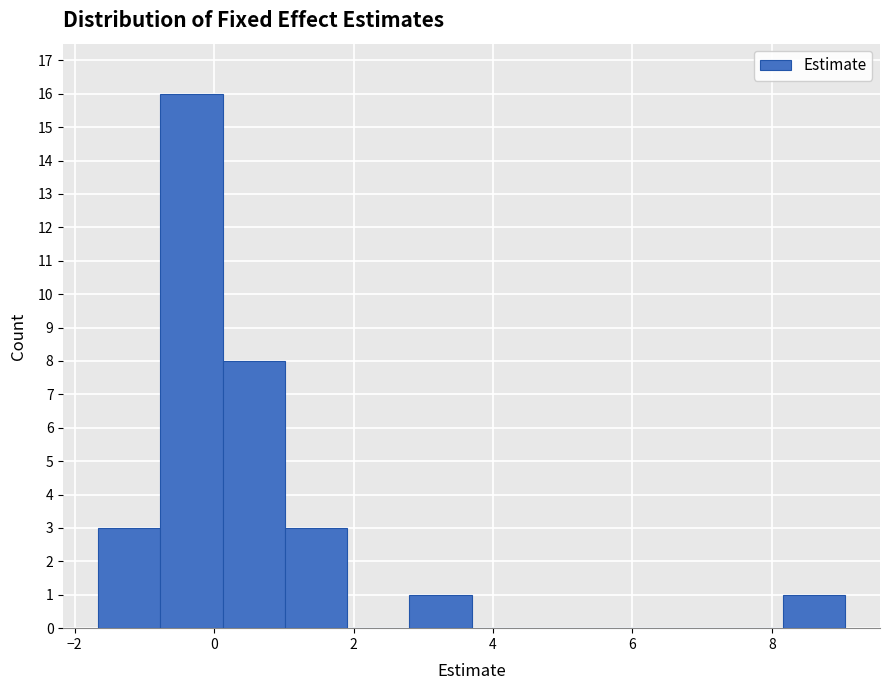

Over which range of the x-axis is the bar tallest?

-0.8 to 0.2